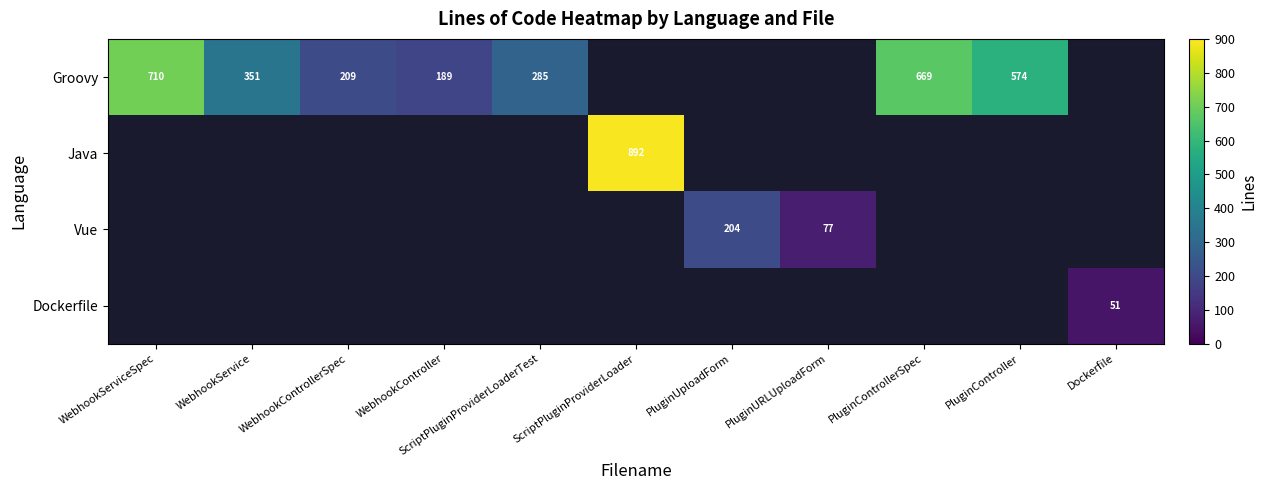

The Groovy series shows 285 at ScriptPluginProviderLoaderTest. True or false?

True